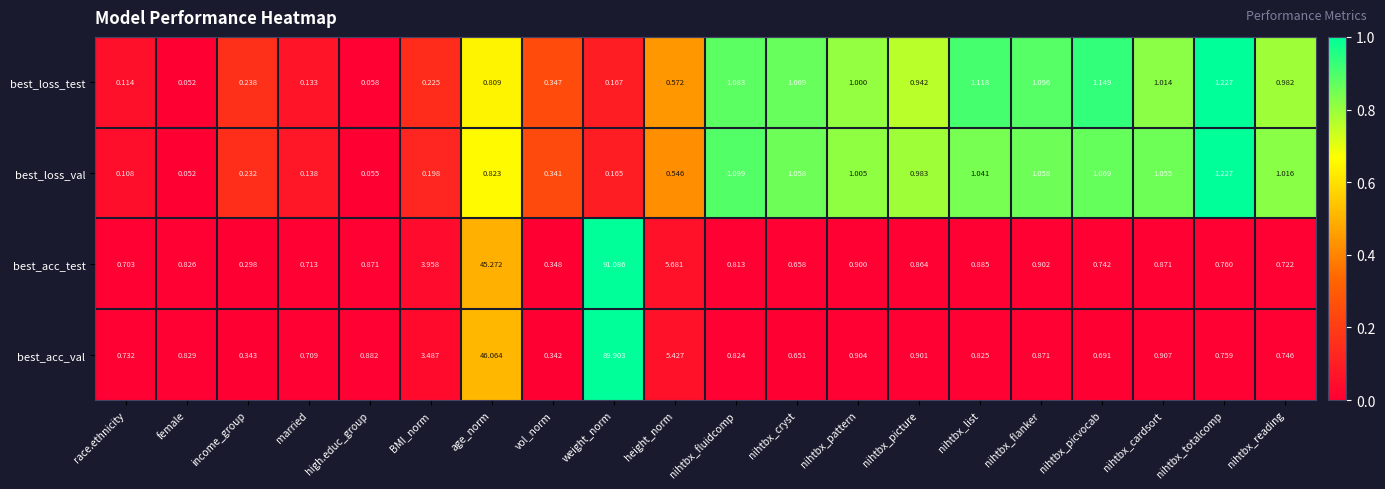

Which series has the largest range (max minus min)?

best_acc_test